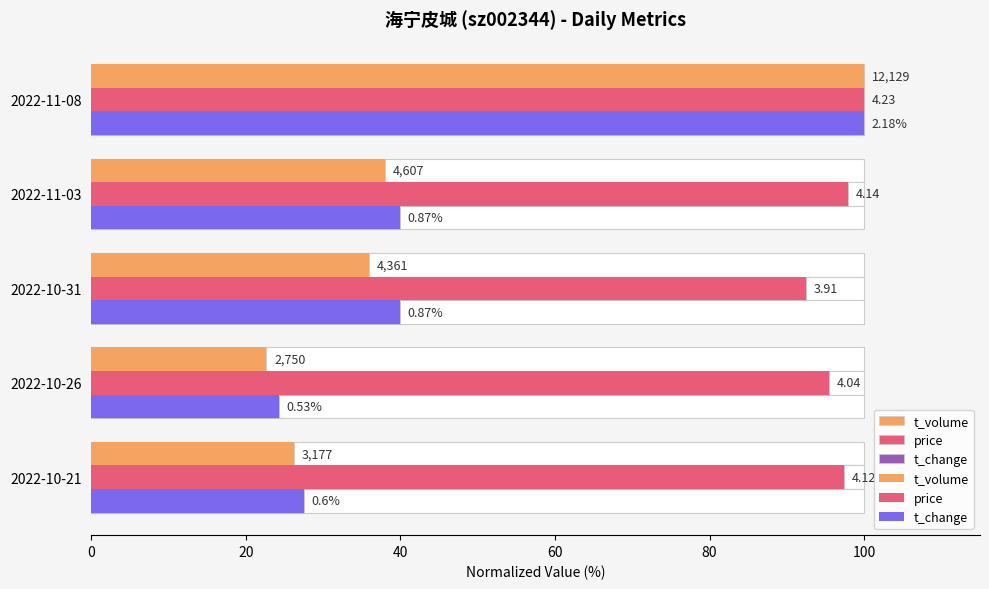

What is the difference between the maximum and minimum values in the t_change series?

75.7